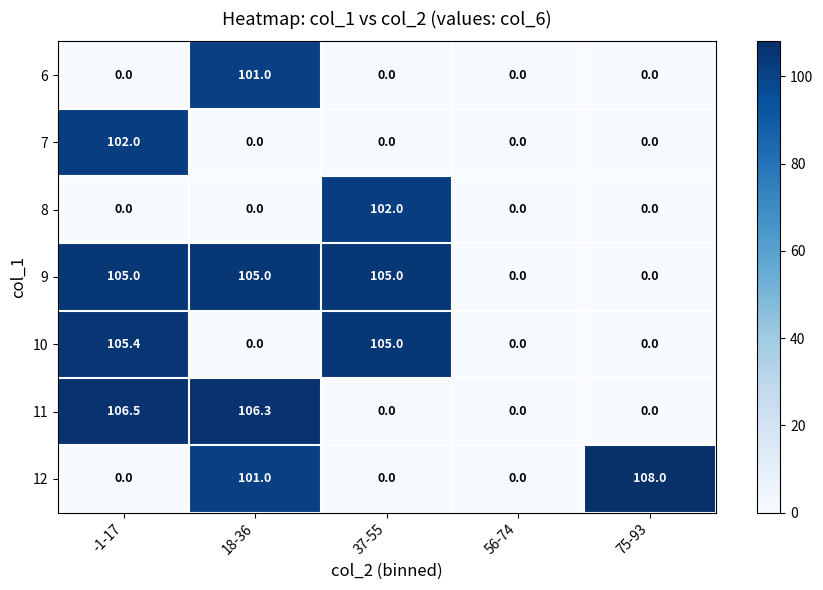

What is the average value of the 6 series?

20.2